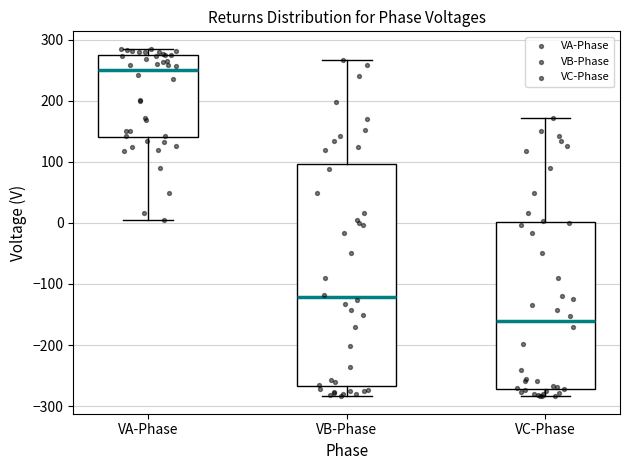

Which box has the highest median line?

VA-Phase